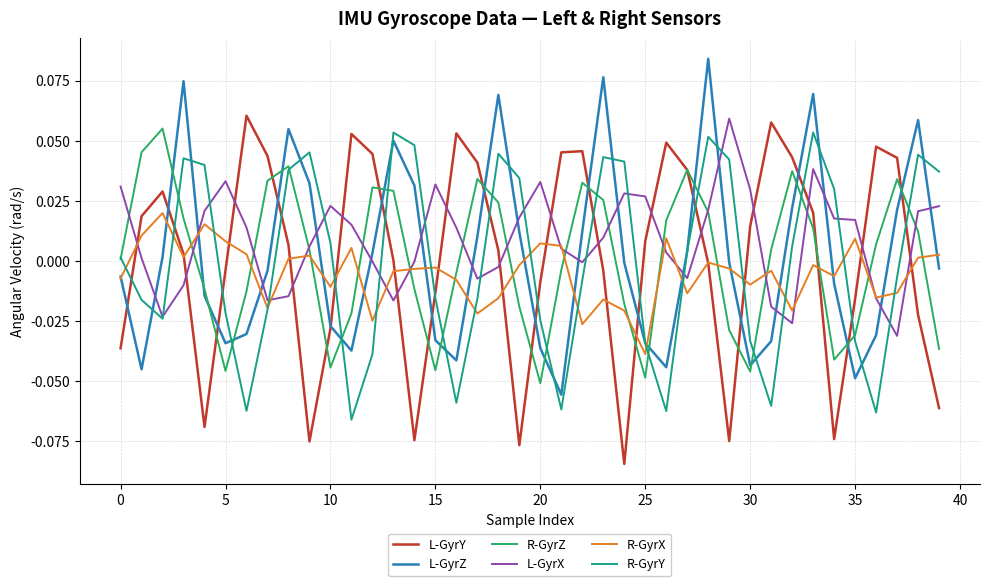

How many times do R-GyrX and L-GyrY cross each other?

16